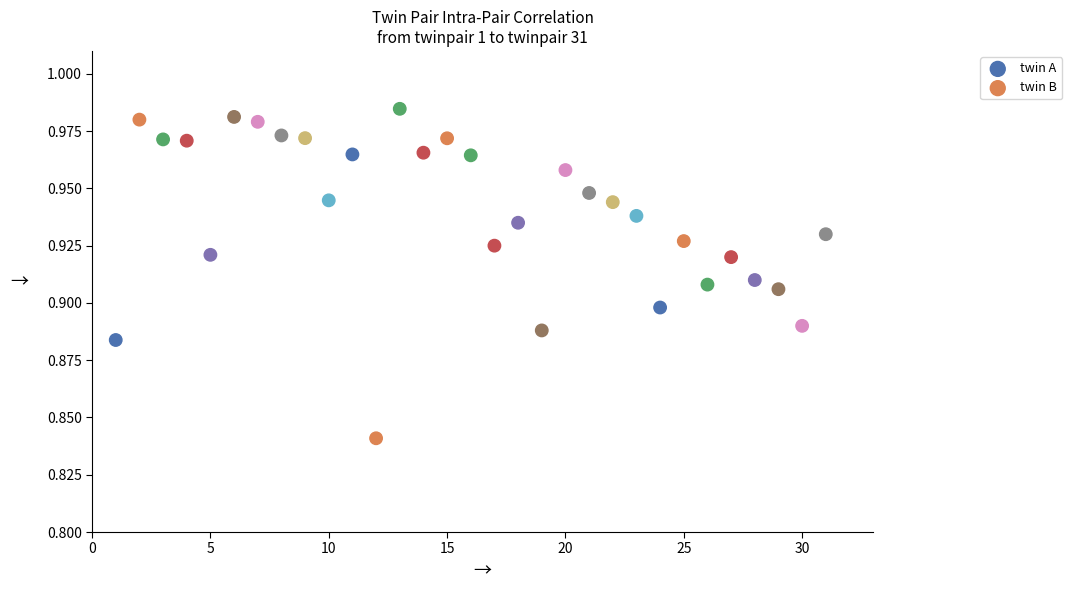

Which series has the largest Y range (max minus min)?

twin A